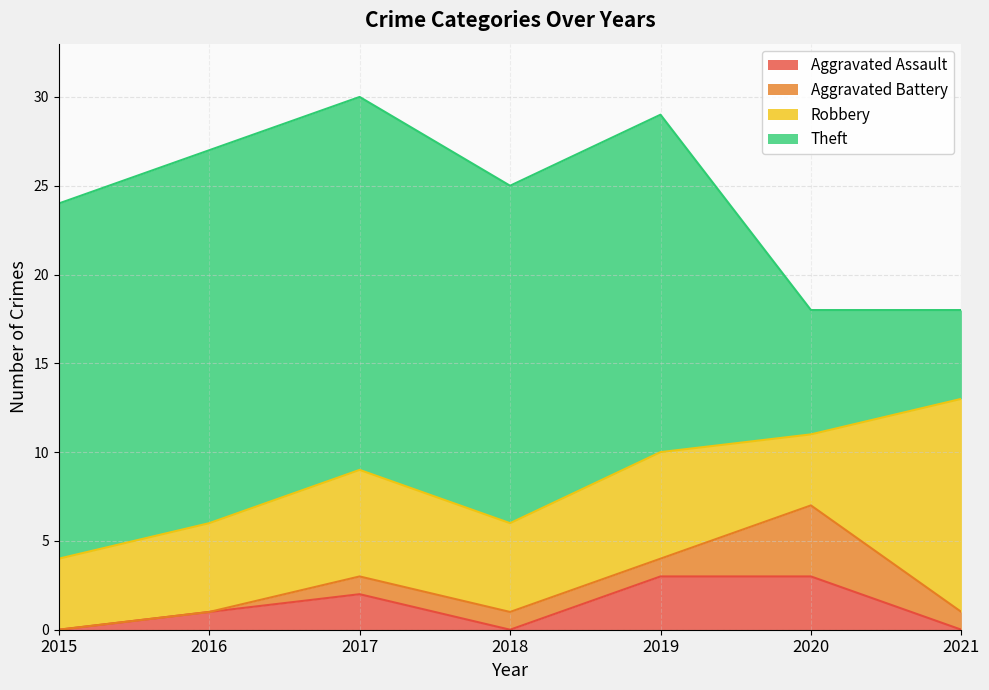

True or false: Aggravated Assault and Theft intersect in this chart.

False